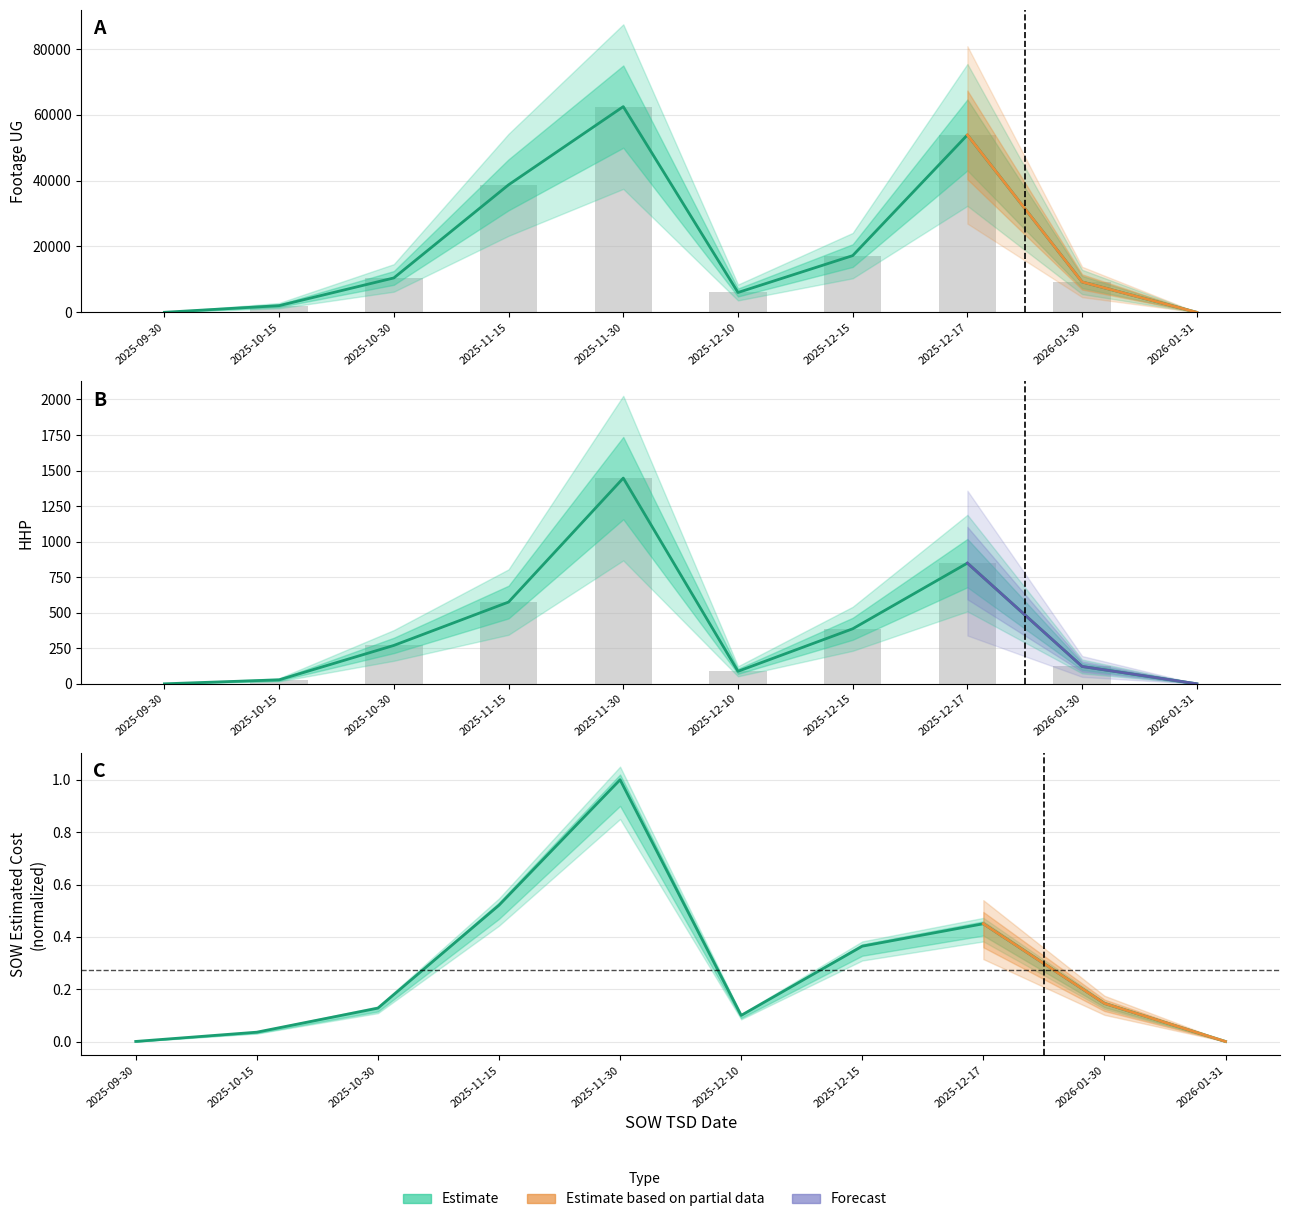

What is the difference between the maximum and minimum values in the HHP series?

1447.0